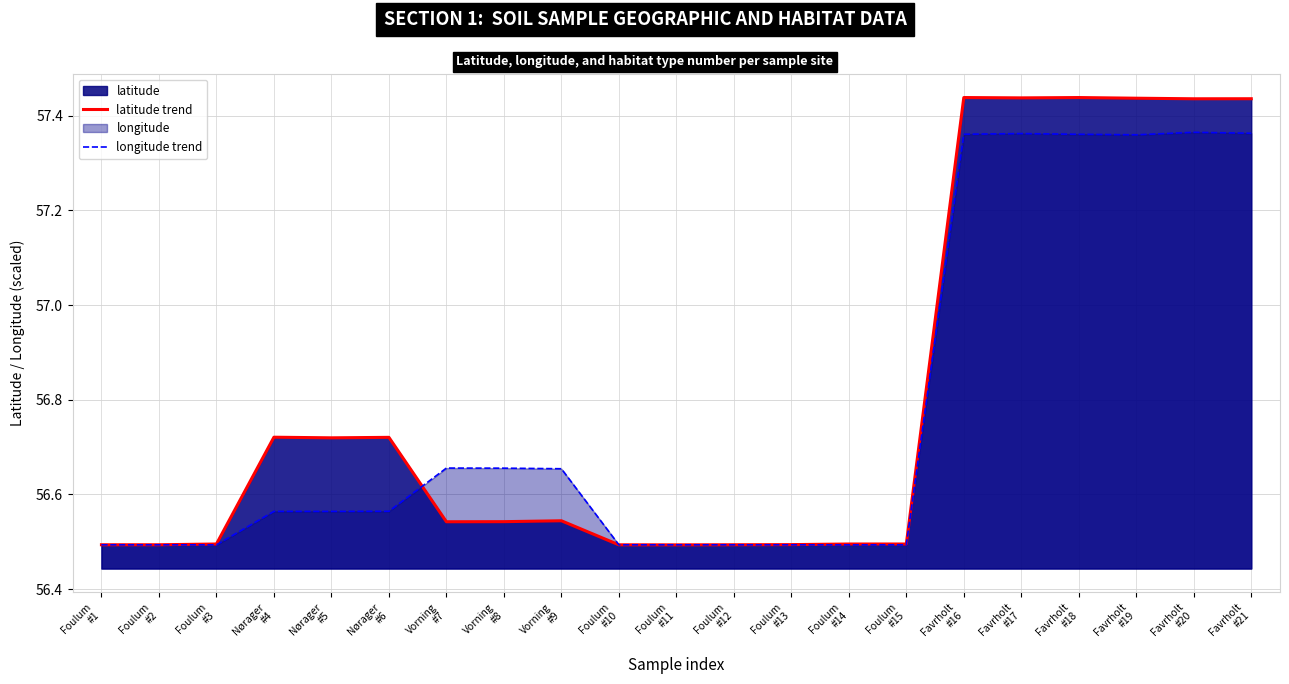

Which category has the highest value in the longitude (smooth) series?

Favrholt
#20